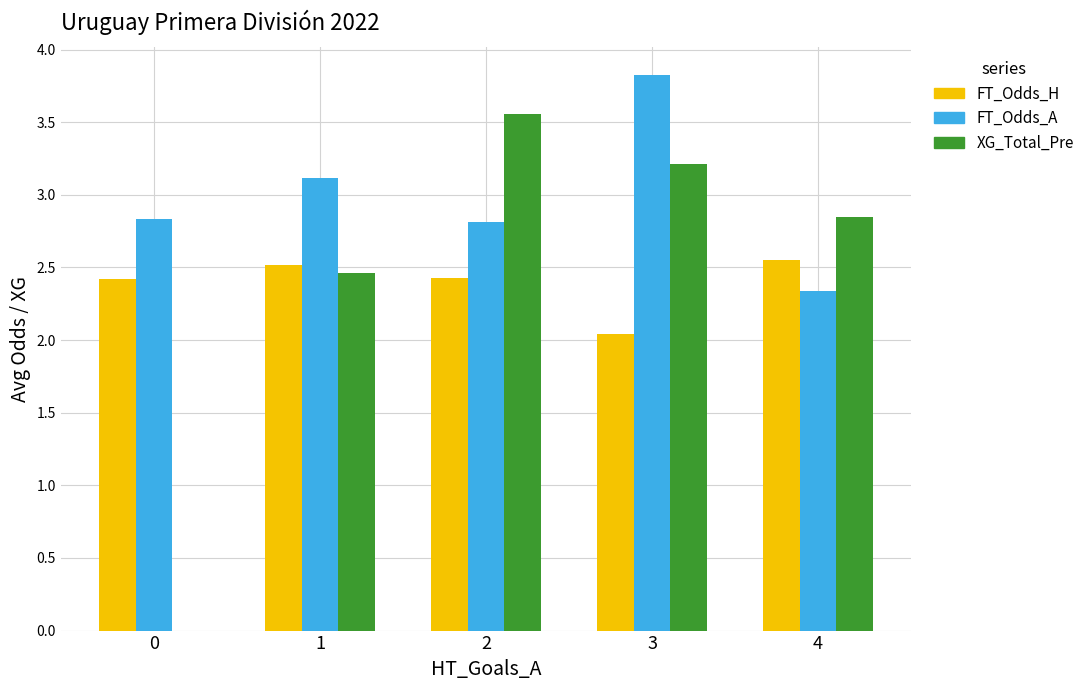

At which label is FT_Odds_H closest to 2?

3